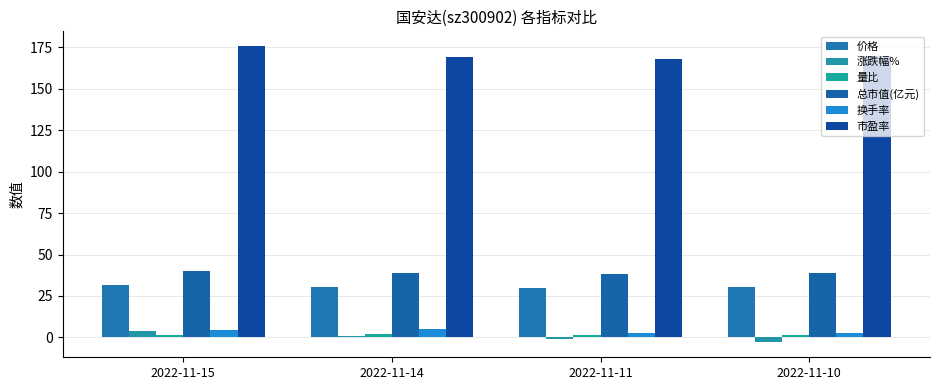

What value does the 换手率 series have at 2022-11-11?

2.8